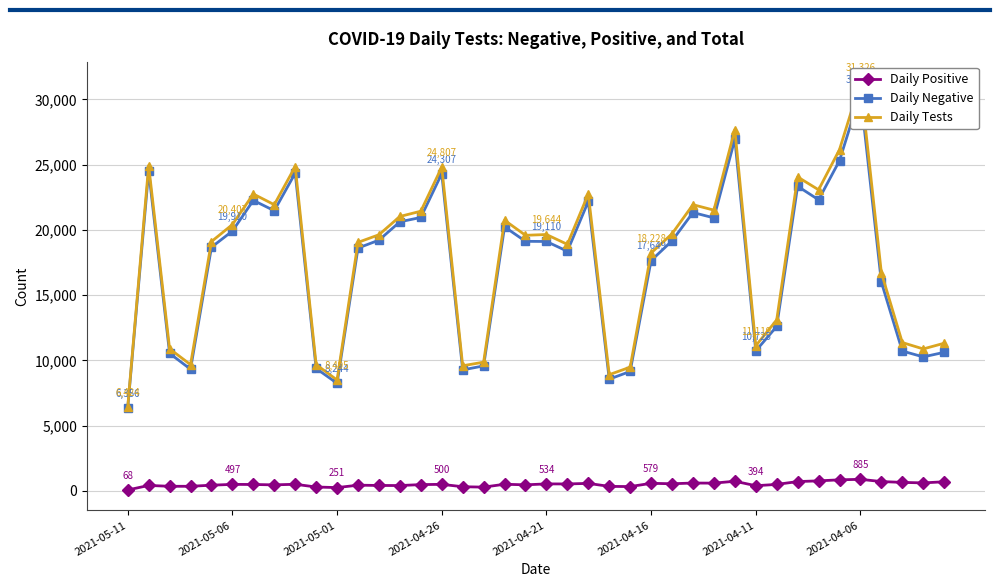

How many data points in Daily Tests are less than 19626?

20